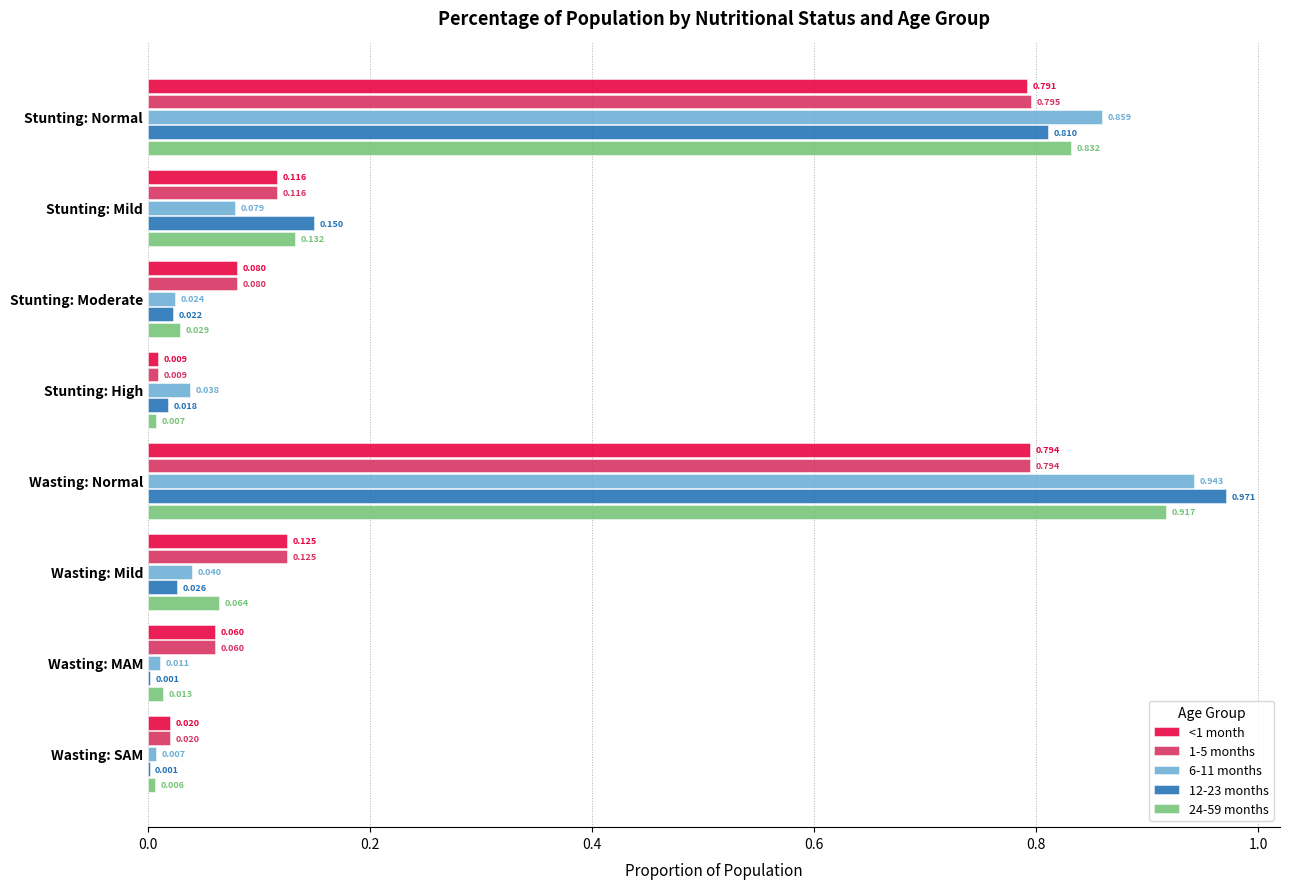

At which category is the sum across all series the highest?

Wasting: Normal